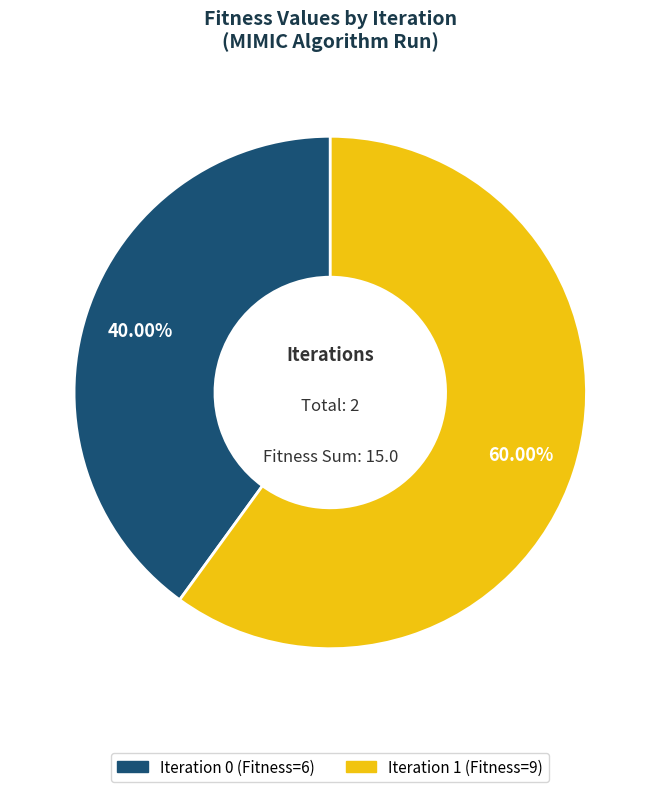

To the nearest percent, what percentage of the pie is Iteration 0?

40%